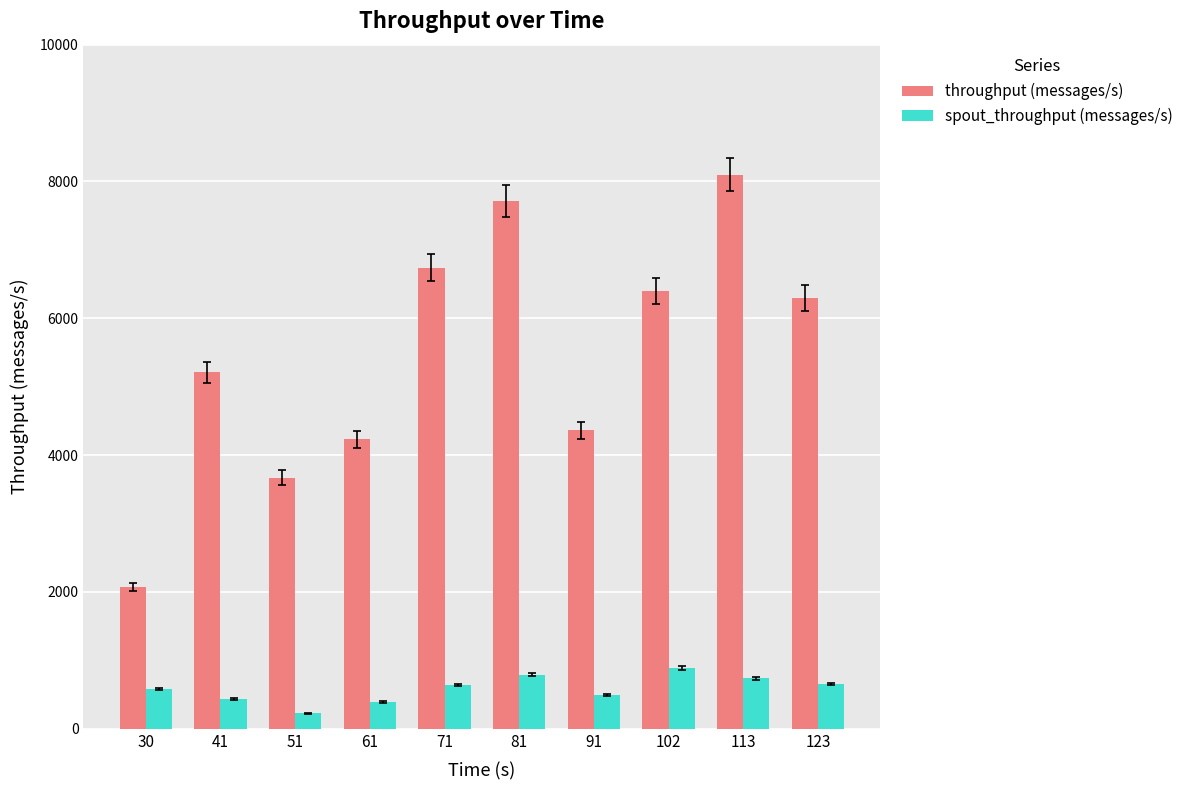

What is the value of the throughput (messages/s) bar at the 2nd from the left?

5211